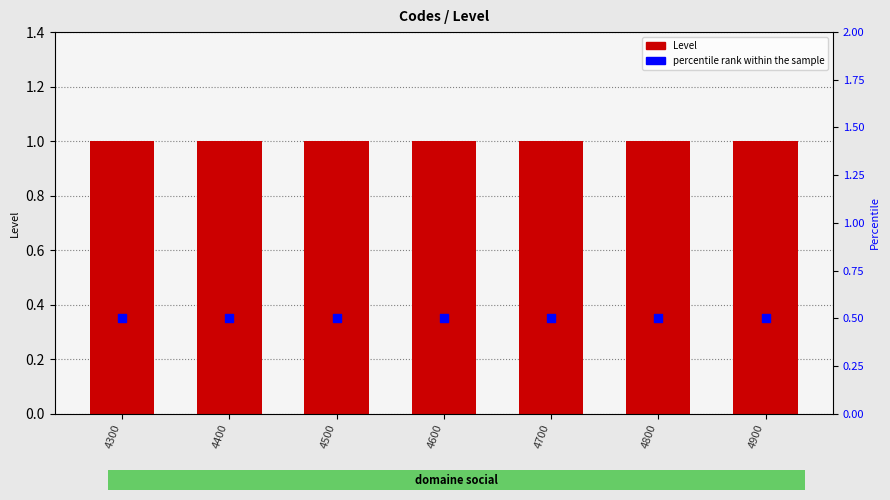

At which category is the sum across all series the highest?

4300